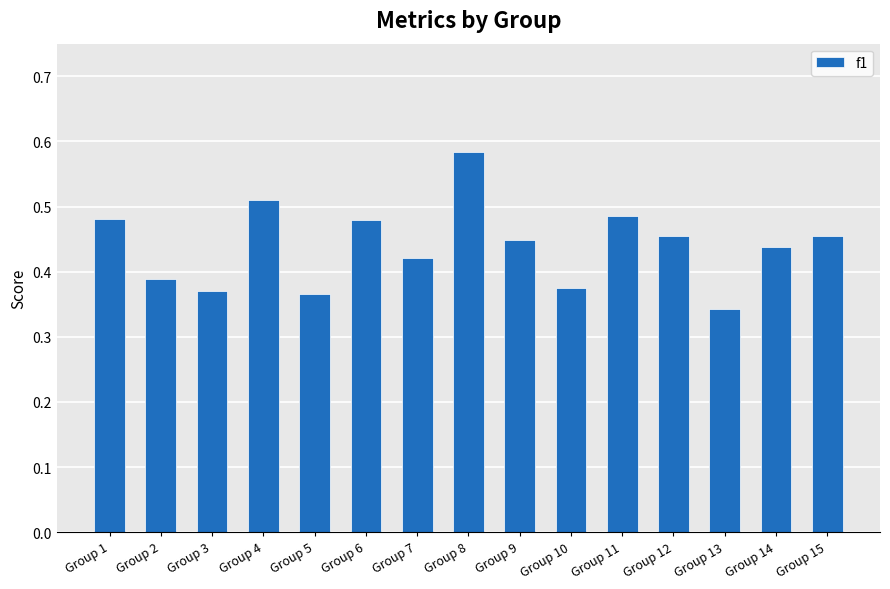

How many values are between 0 and 1?

15